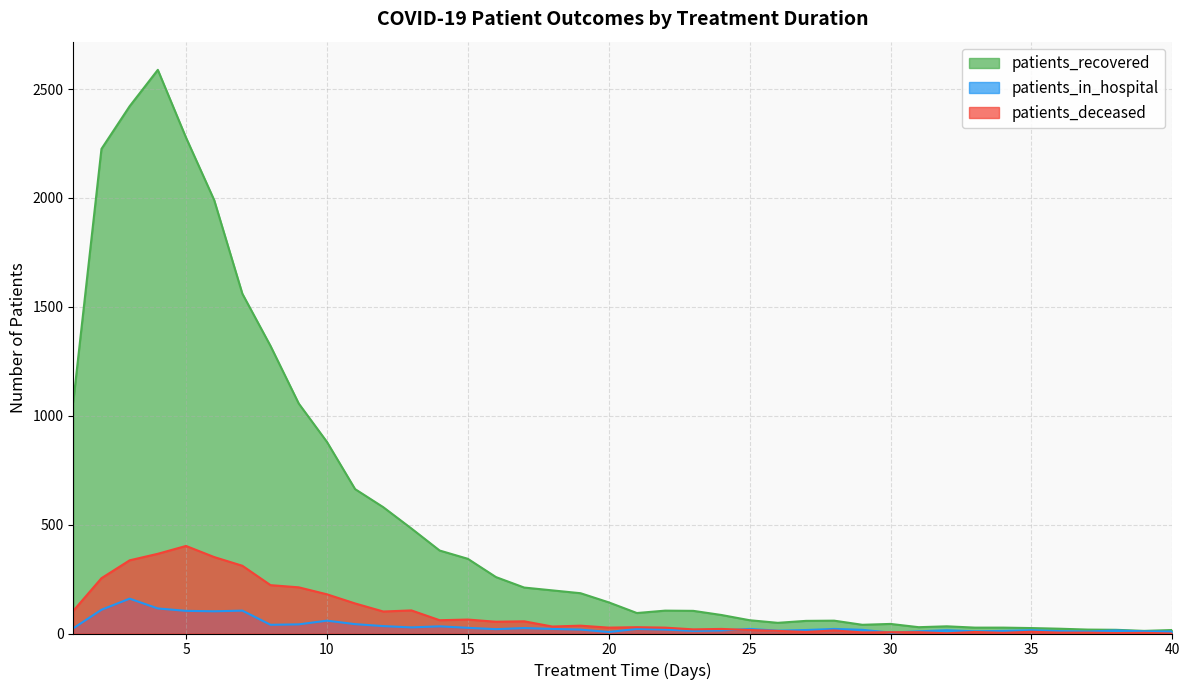

How many interior local peaks does the patients_recovered series have?

5